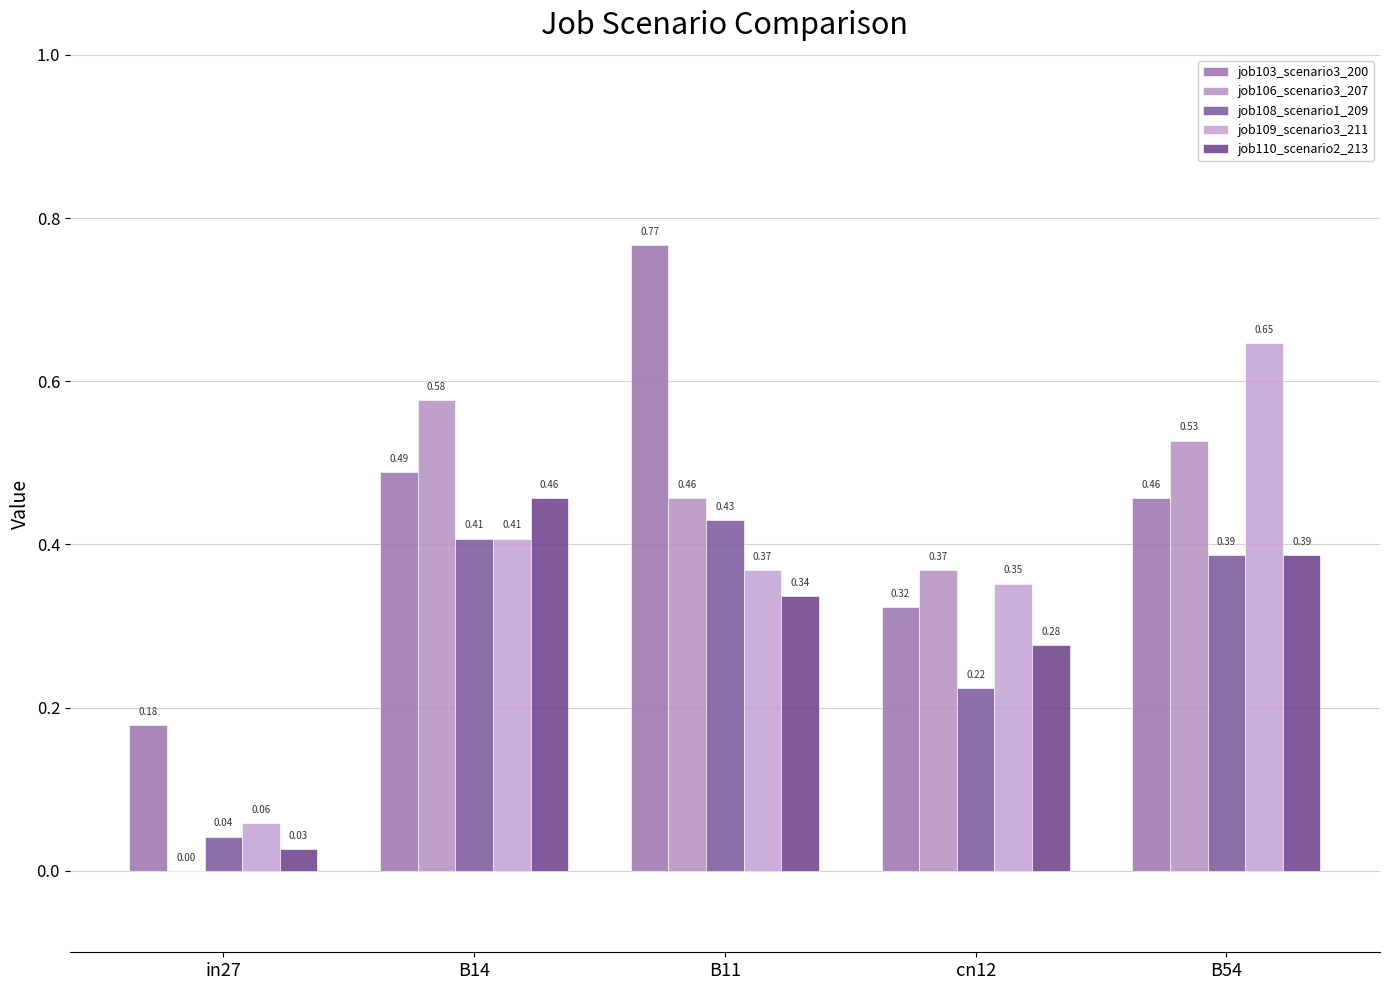

The job110_scenario2_213 series shows 0.0 at in27. True or false?

True